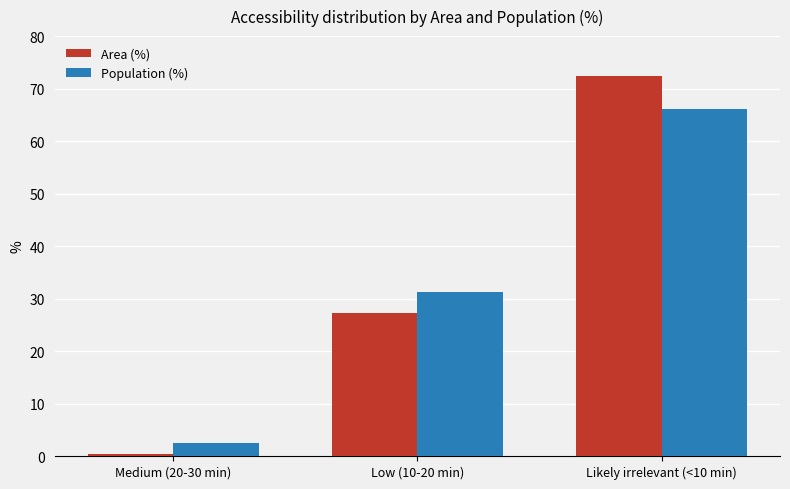

Which series has the widest spread of values?

Area (%)